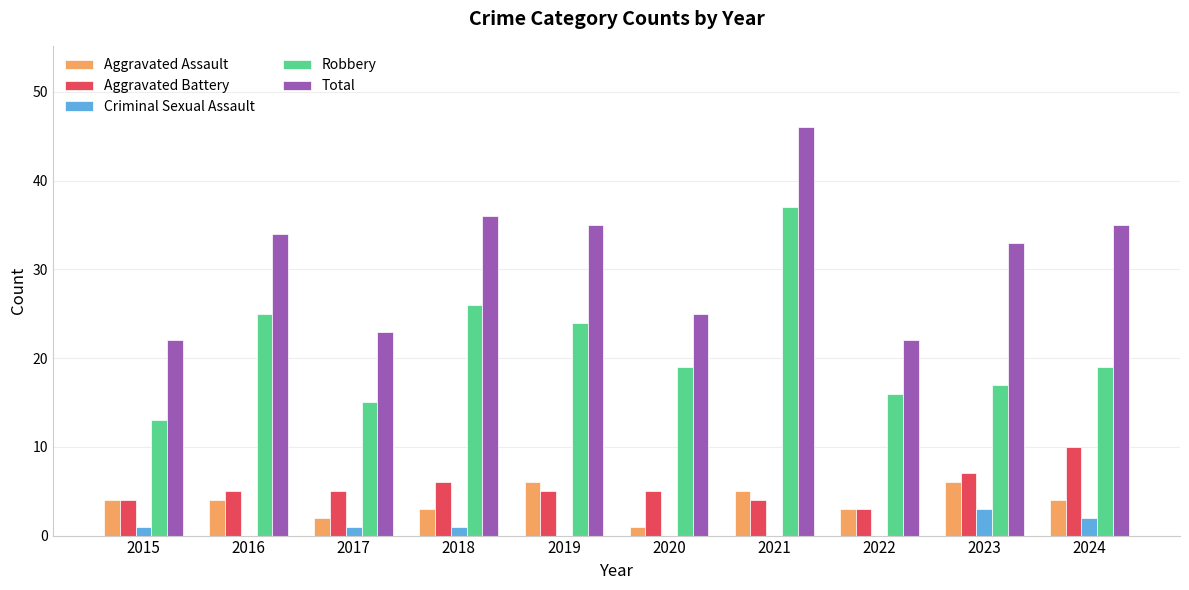

What is the highest value of the Robbery series?

37